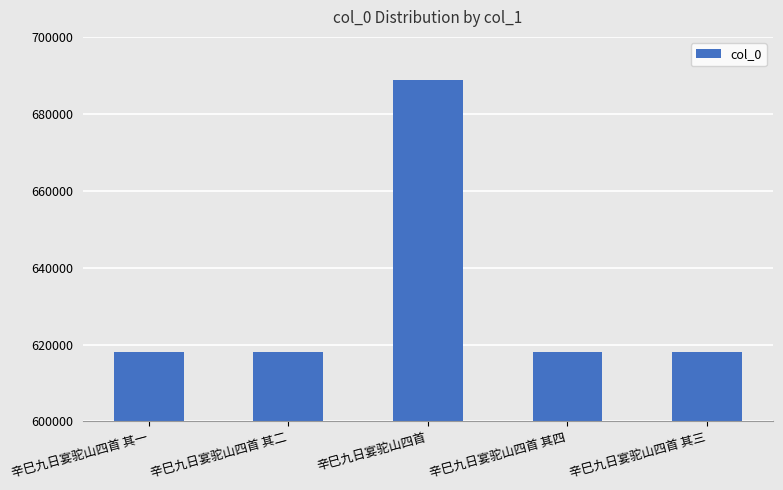

What is the label of the 2nd bar from the right?

辛巳九日宴驼山四首 其四